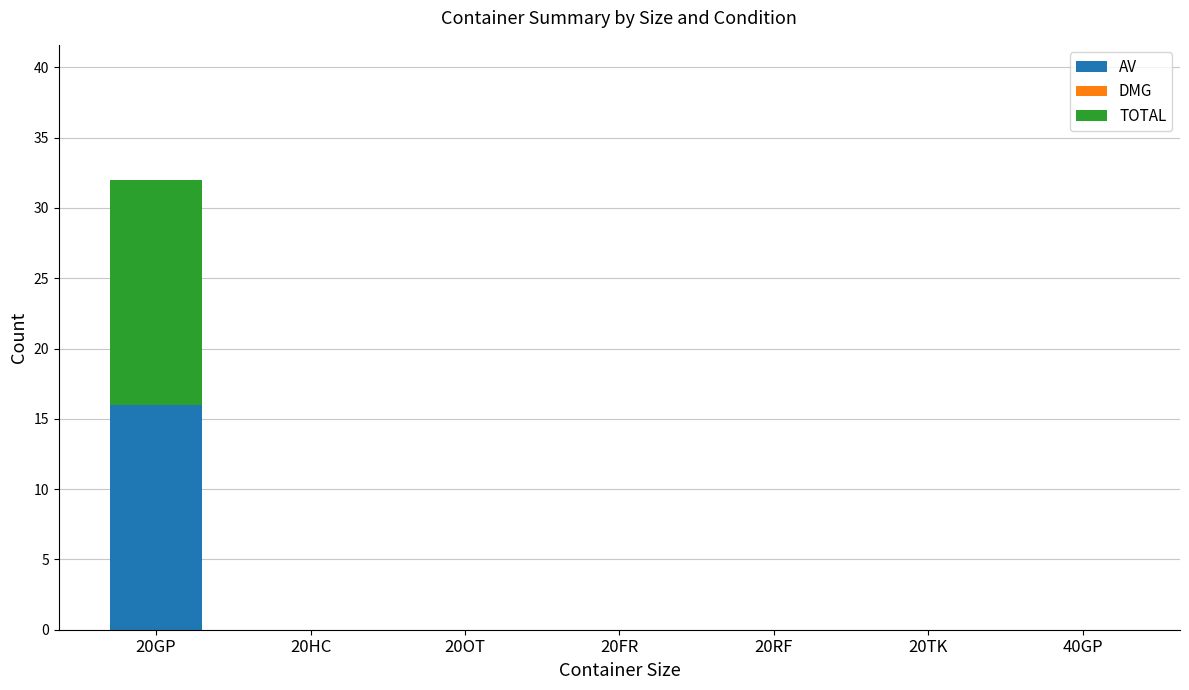

What is the sum of all AV values?

16